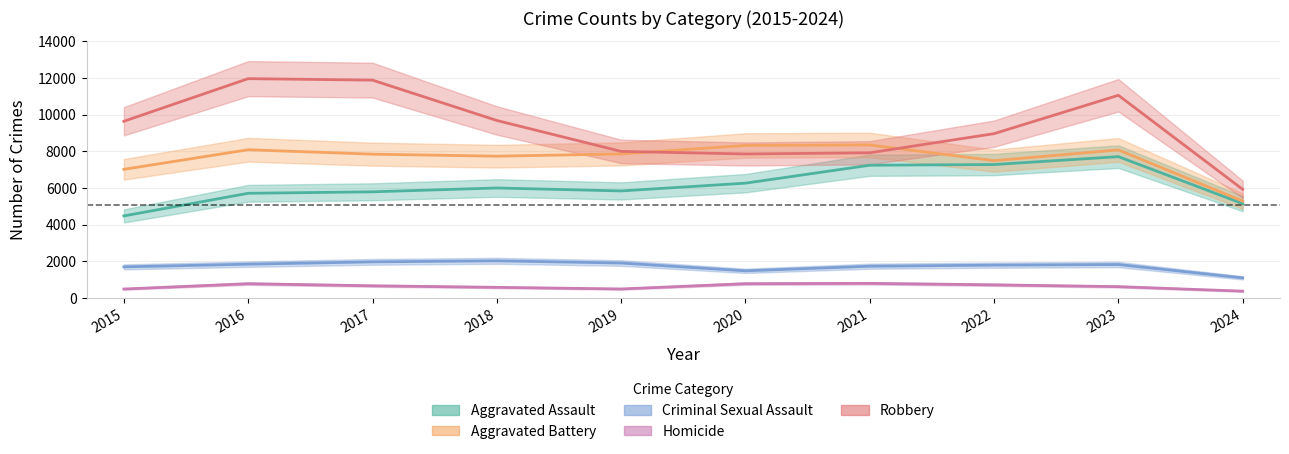

Does the chart have visible grid lines?

Yes